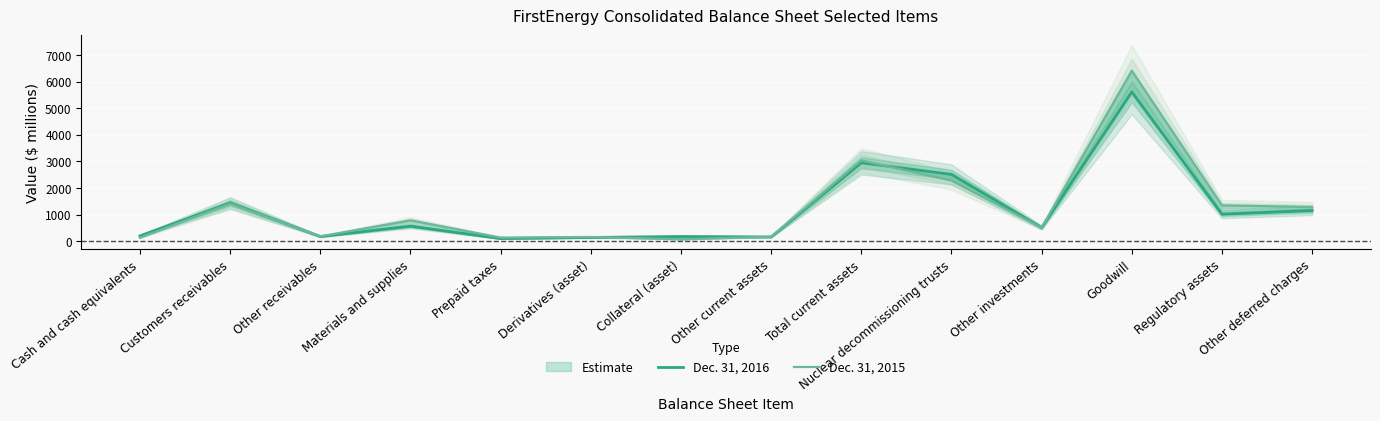

What is the total value across all series at Cash and cash equivalents?

330